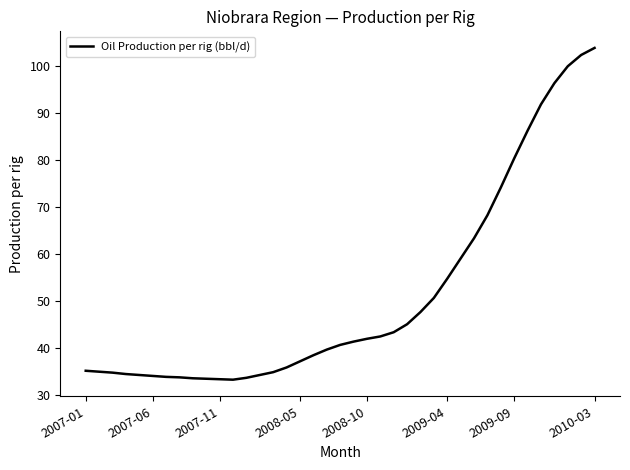

What is the minimum value shown in the chart?

33.3